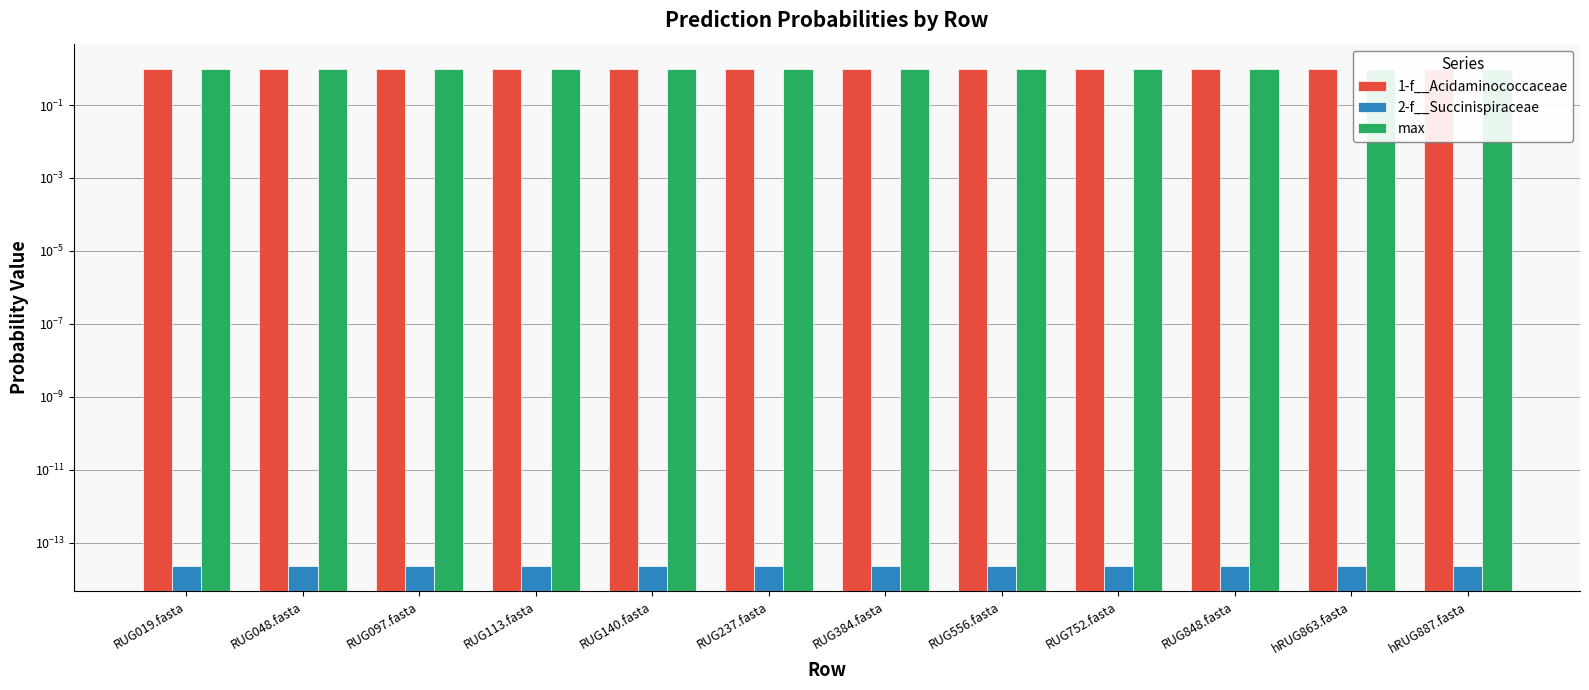

Is it true that 1-f__Acidaminococcaceae equals 1.6 at RUG097.fasta?

False